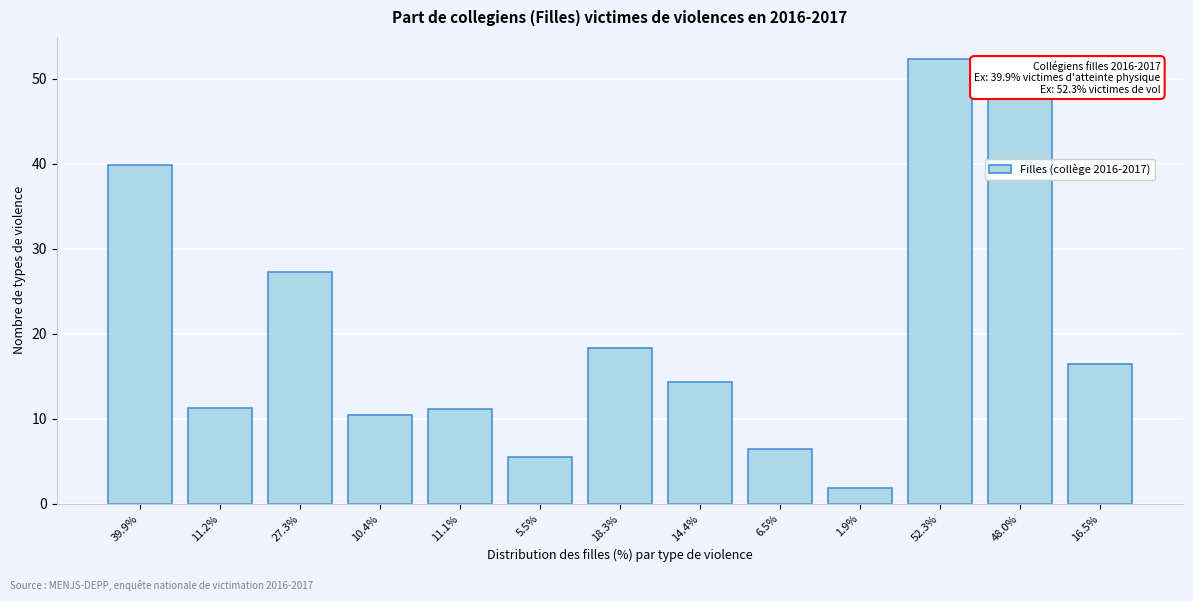

What is the label of the 9th bar from the left?

6.5%